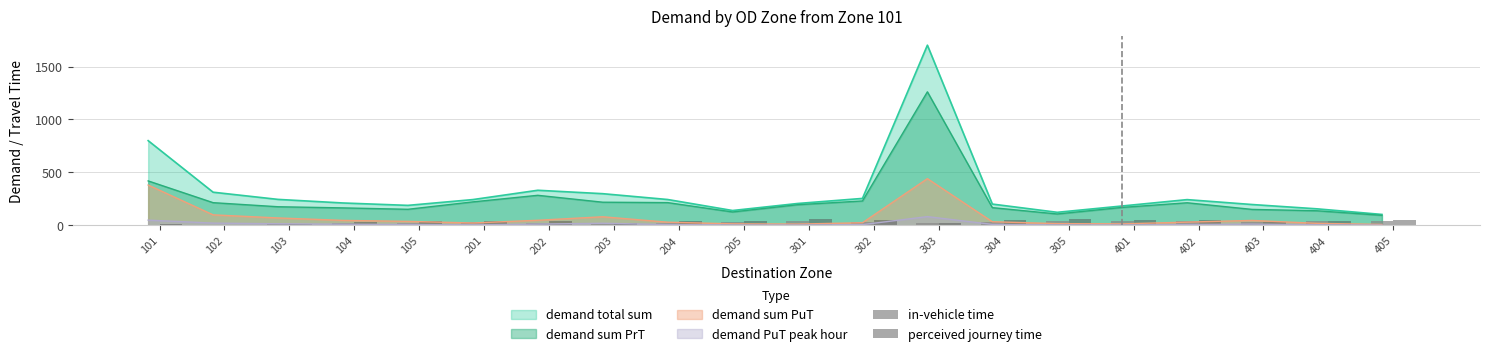

Are the bars grouped side by side (vs. stacked)?

Yes